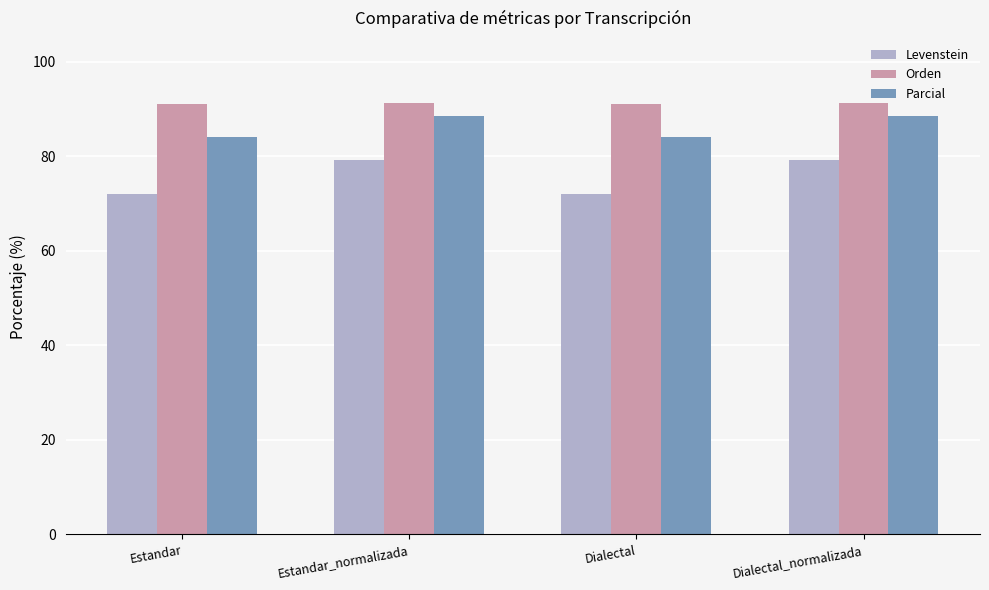

What is the label of the 2nd bar from the right?

Dialectal